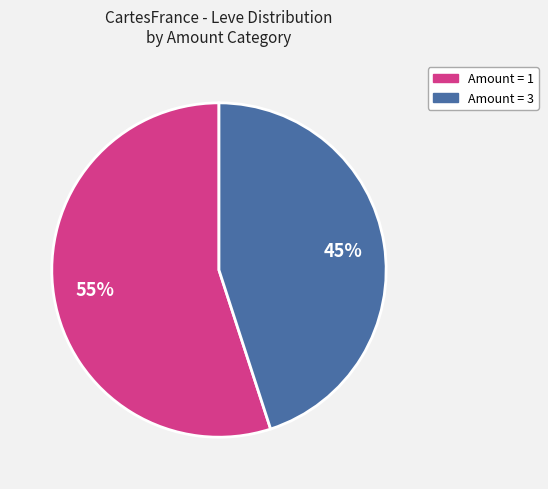

To the nearest percent, what is the average slice percentage?

50%